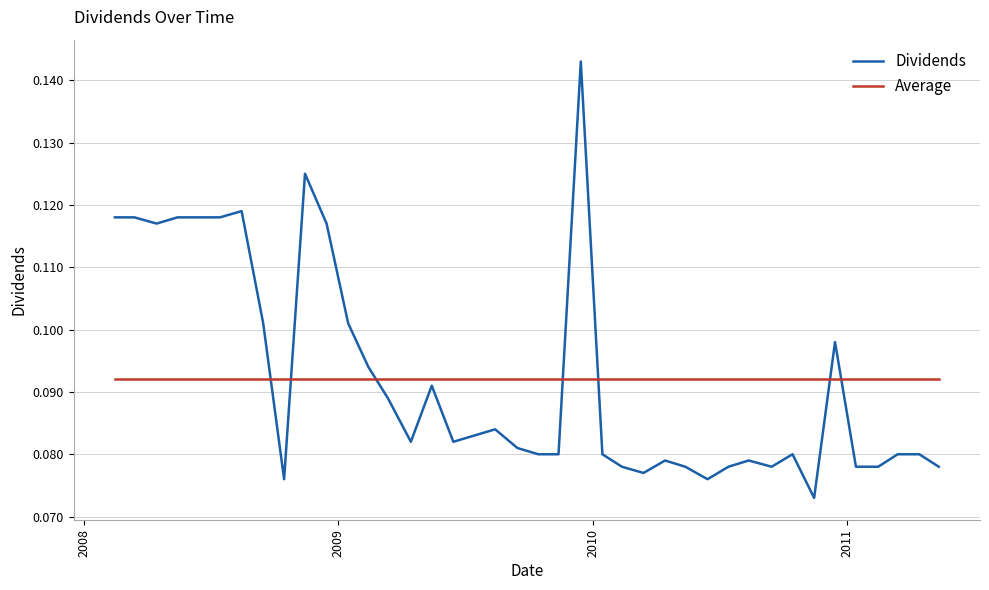

True or false: Dividends and Average intersect in this chart.

True